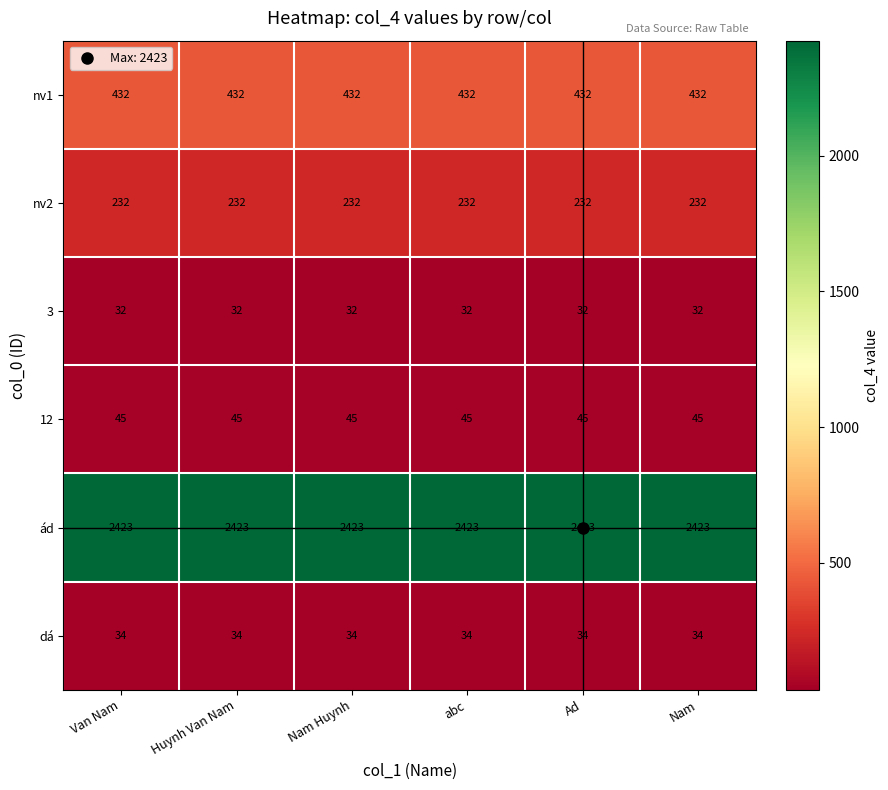

At Ad, list the series in order from smallest to largest.

3, dá, 12, nv2, nv1, ád